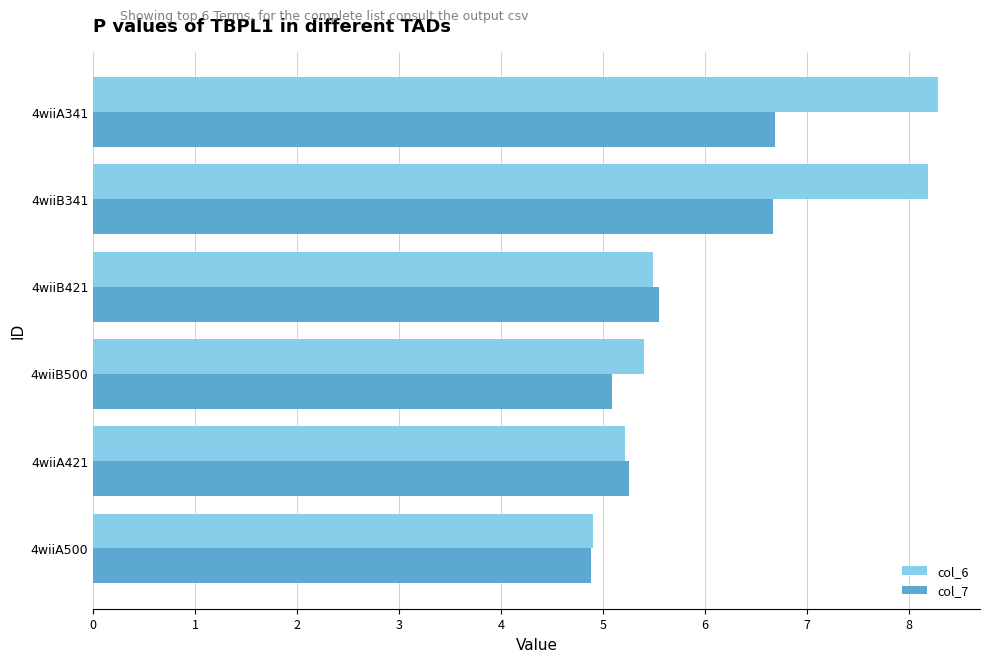

What is the minimum value for col_7?

4.9